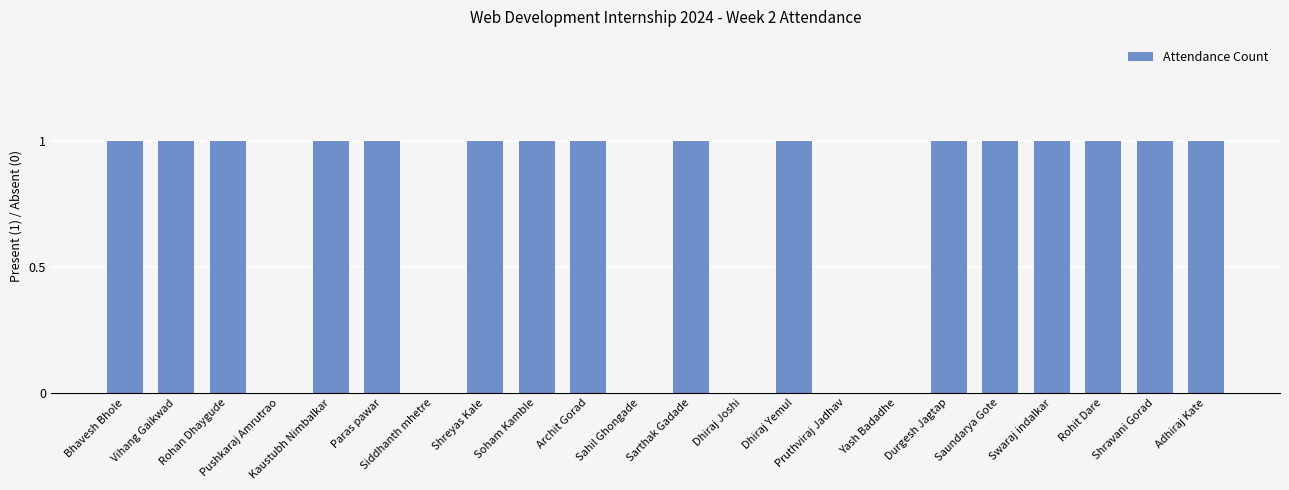

What is the sum of all values?

16